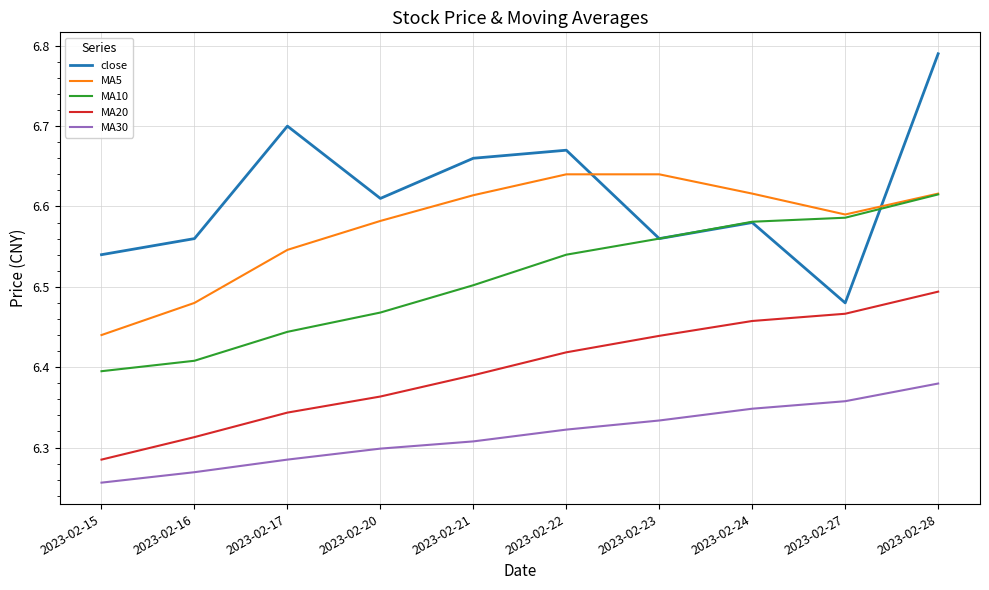

True or false: MA5 and MA30 intersect in this chart.

False